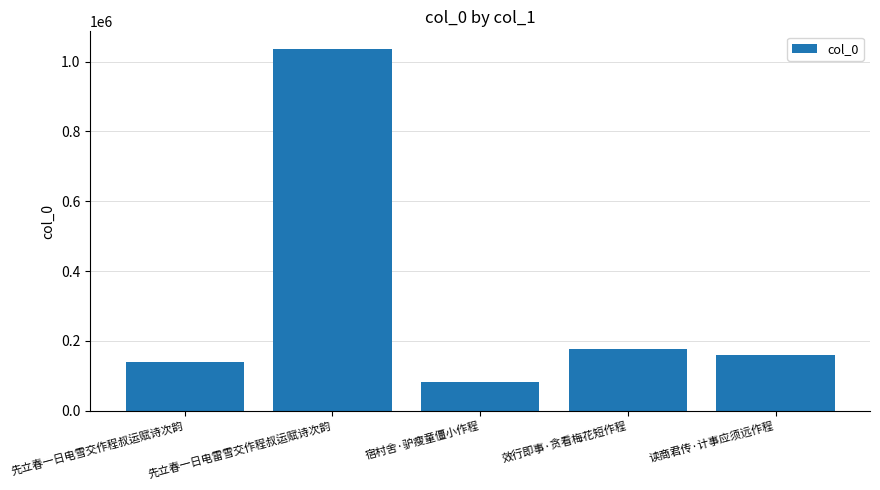

What is the label of the 4th bar from the left?

效行即事·贪看梅花短作程